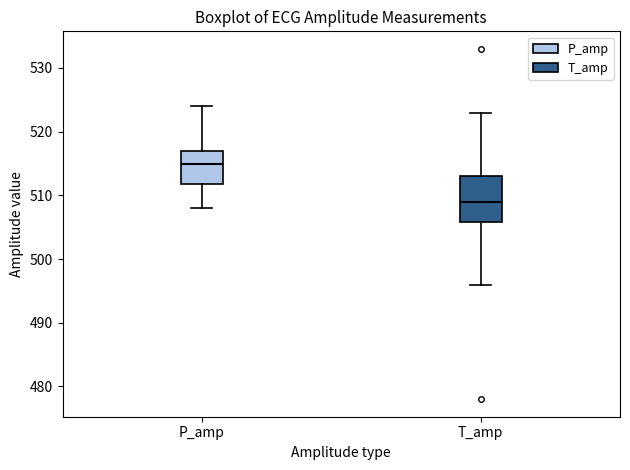

Reading left to right, read every box against the y-axis: the position of its median line, the range the box covers, and the ends of its whiskers. The values are not printed on the chart, so give them approximately, as read against the axis.

P_amp: median 515, box 512 to 517, whiskers 508 to 524
T_amp: median 509, box 506 to 513, whiskers 496 to 523